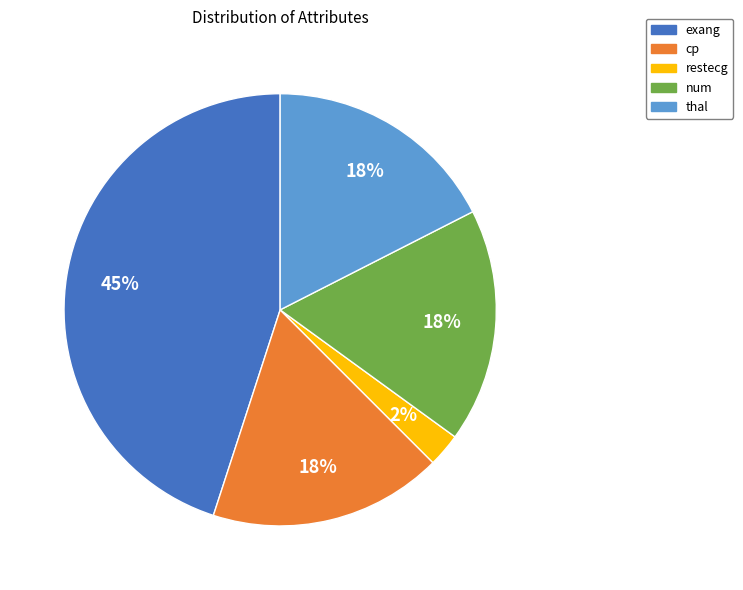

To the nearest percent, what is the average slice percentage?

20%